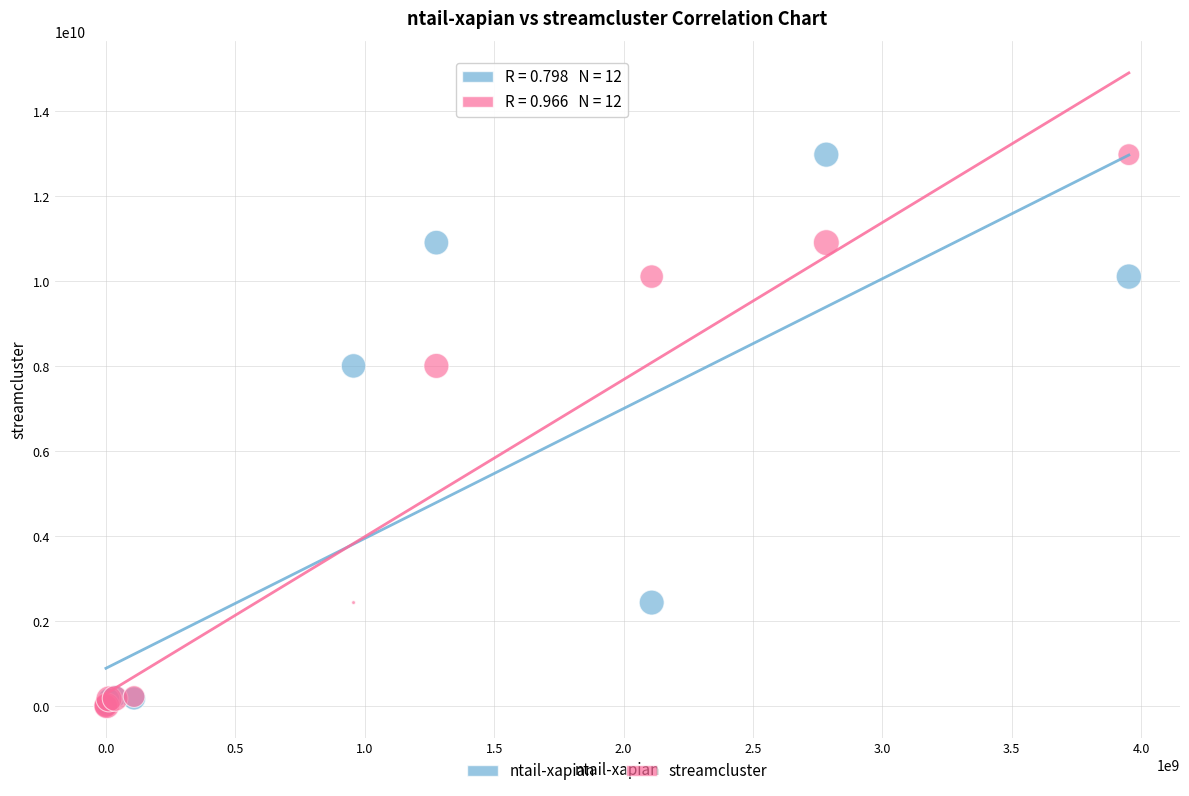

What are all the series names shown in the legend?

ntail-xapian, streamcluster